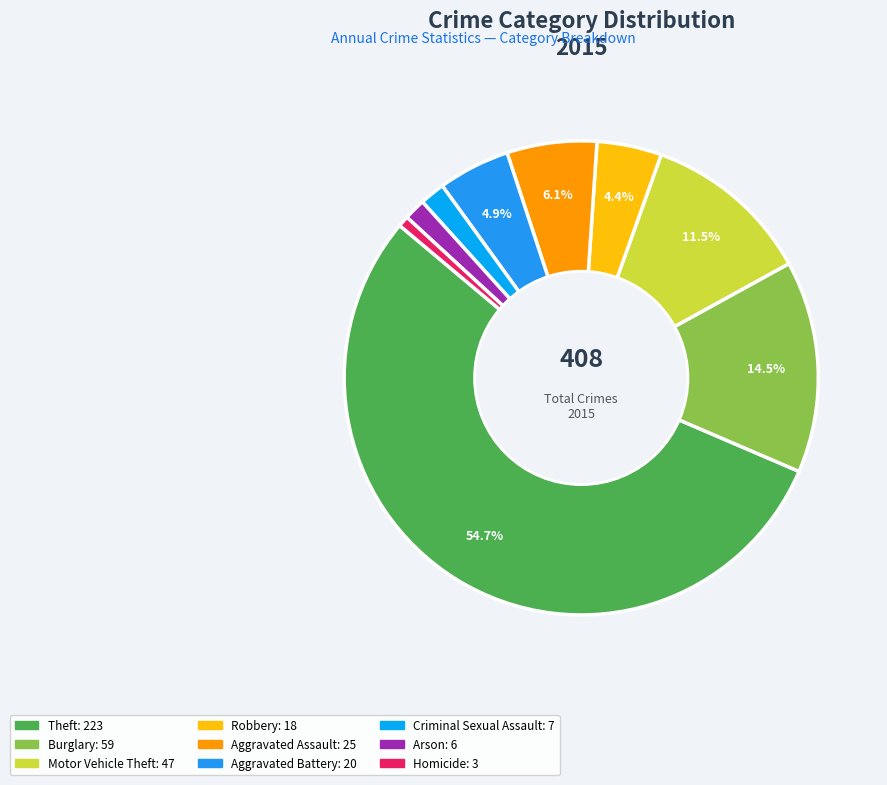

Rank the categories by value from lowest to highest.

Homicide, Arson, Criminal Sexual Assault, Robbery, Aggravated Battery, Aggravated Assault, Motor Vehicle Theft, Burglary, Theft